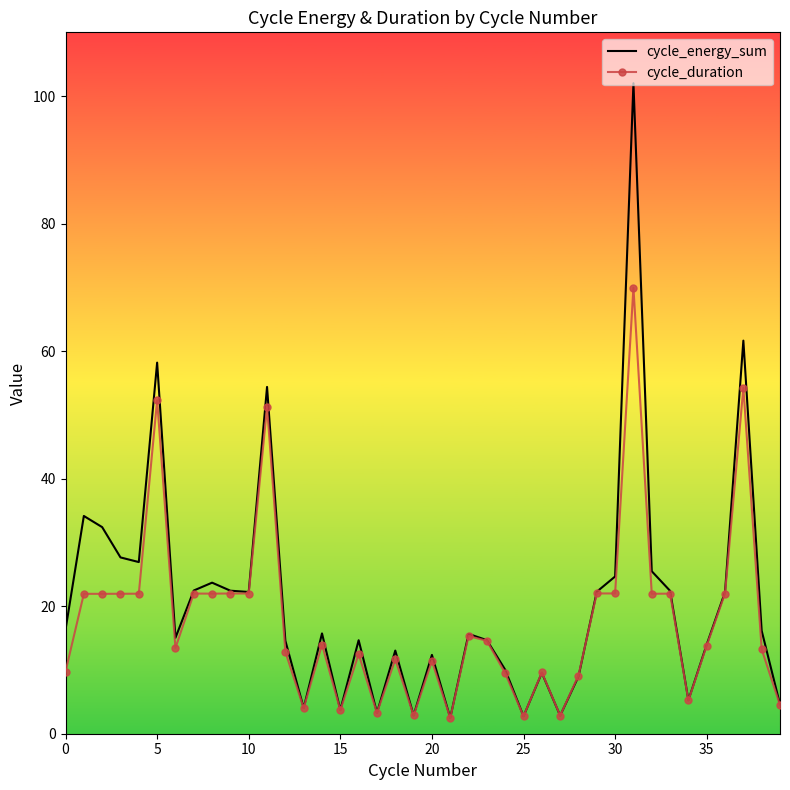

Rank the series by their maximum value, from lowest to highest.

cycle_duration, cycle_energy_sum